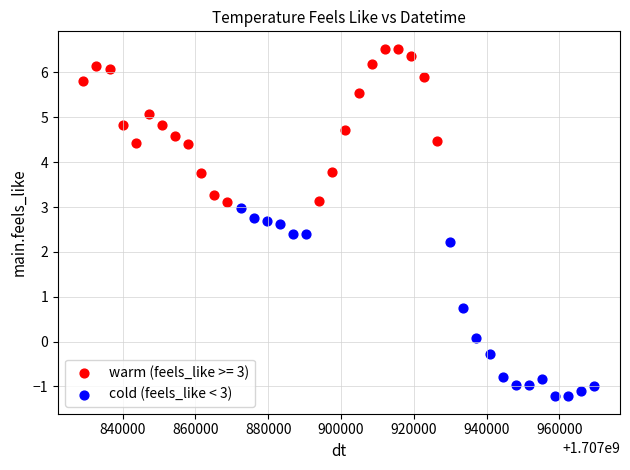

Which series contains the lowest Y value?

cold (feels_like < 3)